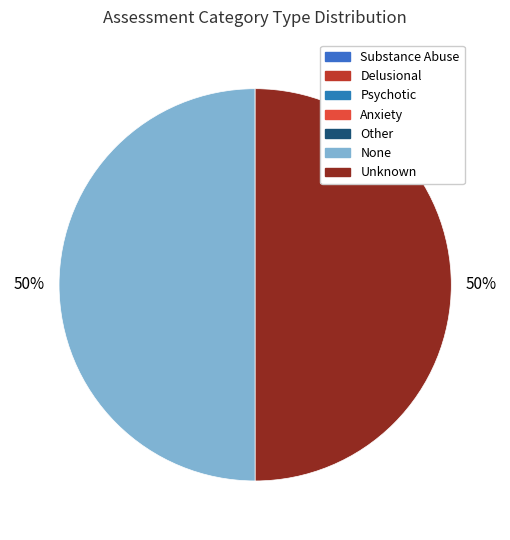

Between None and Other, which is larger?

None